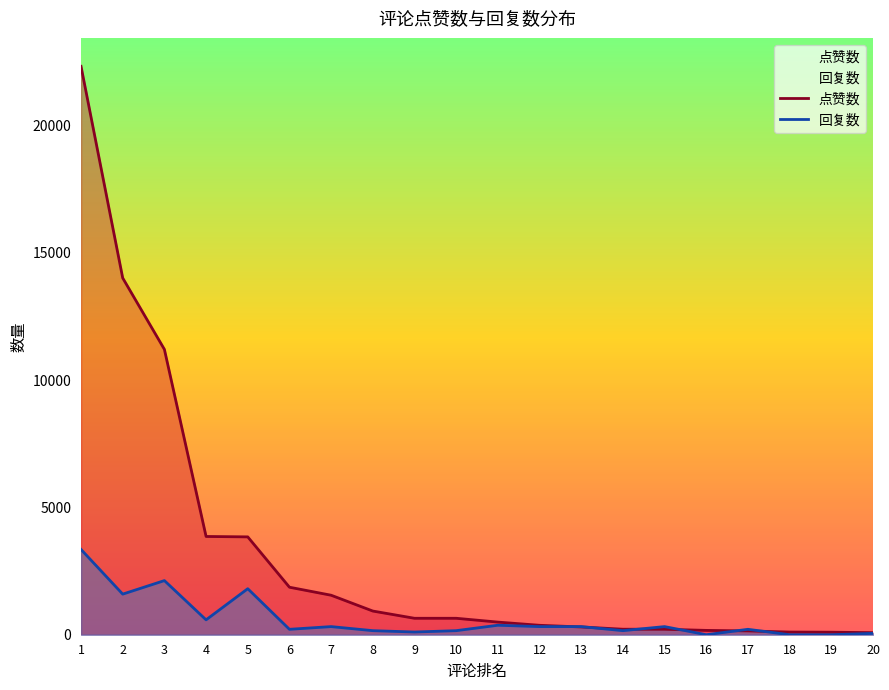

Where does the 点赞数 series first go above 646?

1